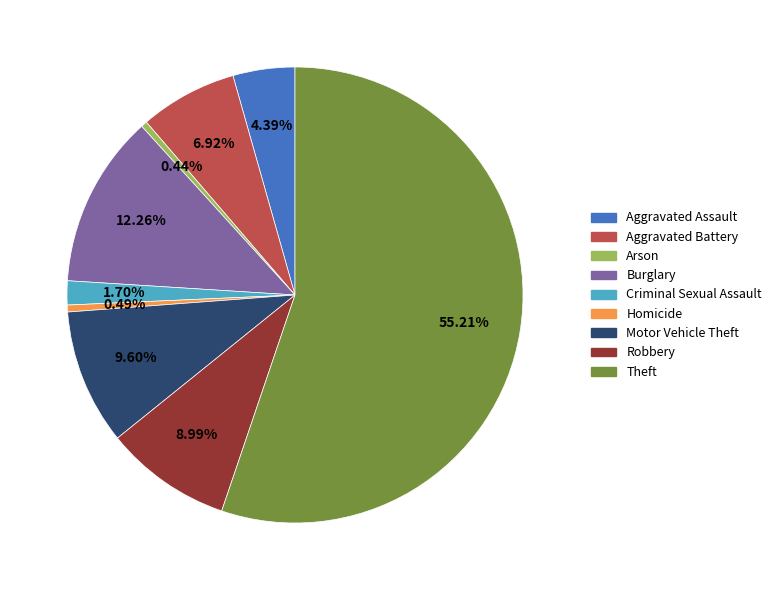

True or false: Aggravated Battery accounts for 19% of the total.

False